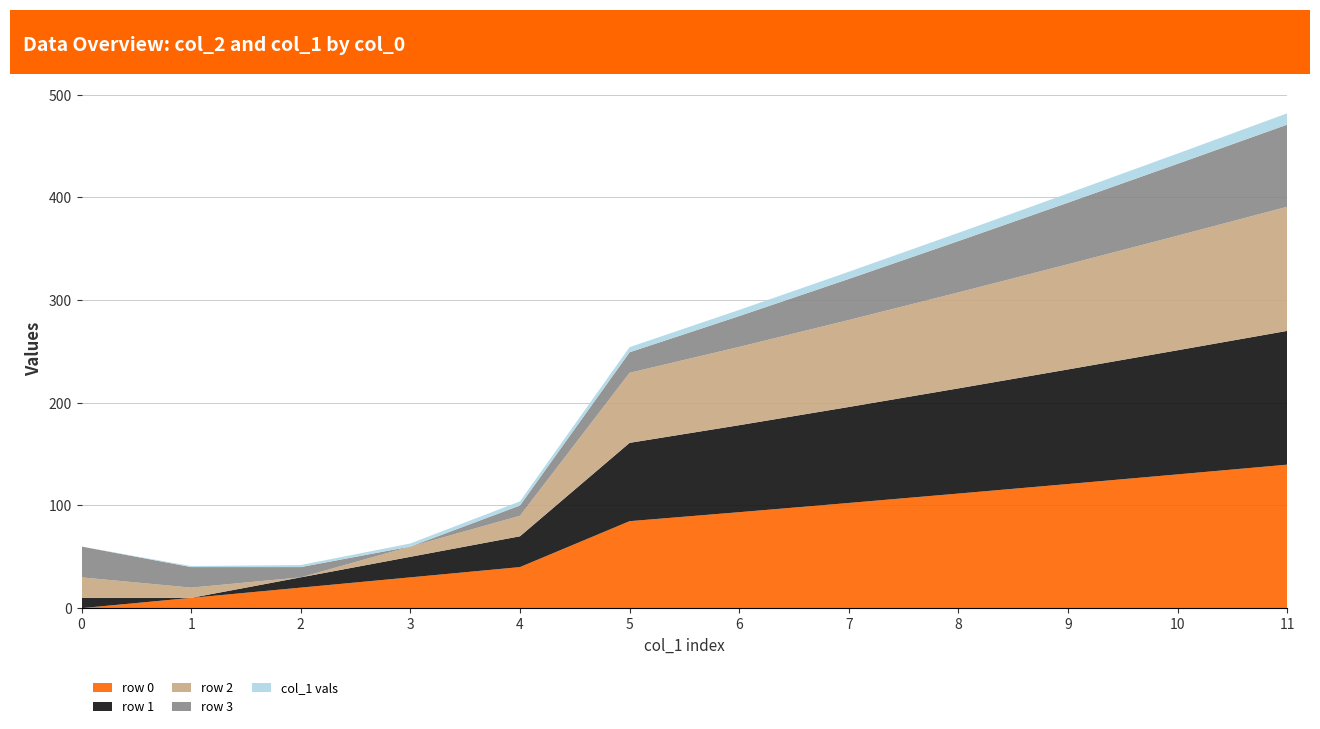

Reading right to left, what are all the values shown in this chart?

col_2 (row 0): 11=139.8	10=130.3	9=120.9	8=111.6	7=102.5	6=93.5	5=84.7	4=40.0	3=30.0	2=20.0	1=10.0	0=0.0
col_2 (row 1): 11=130.3	10=120.9	9=111.6	8=102.5	7=93.5	6=84.7	5=76.3	4=30.0	3=20.0	2=10.0	1=0.0	0=10.0
col_2 (row 2): 11=120.9	10=111.6	9=102.5	8=93.5	7=84.7	6=76.3	5=68.2	4=20.0	3=10.0	2=0.0	1=10.0	0=20.0
col_2 (row 3): 11=80.0	10=70.0	9=60.0	8=50.0	7=40.0	6=30.0	5=20.0	4=10.0	3=0.0	2=10.0	1=20.0	0=30.0
col_1 (row 0): 11=11.0	10=10.0	9=9.0	8=8.0	7=7.0	6=6.0	5=5.0	4=4.0	3=3.0	2=2.0	1=1.0	0=0.0
col_1 (row 1): 11=11.0	10=10.0	9=9.0	8=8.0	7=7.0	6=6.0	5=5.0	4=4.0	3=3.0	2=2.0	1=1.0	0=0.0